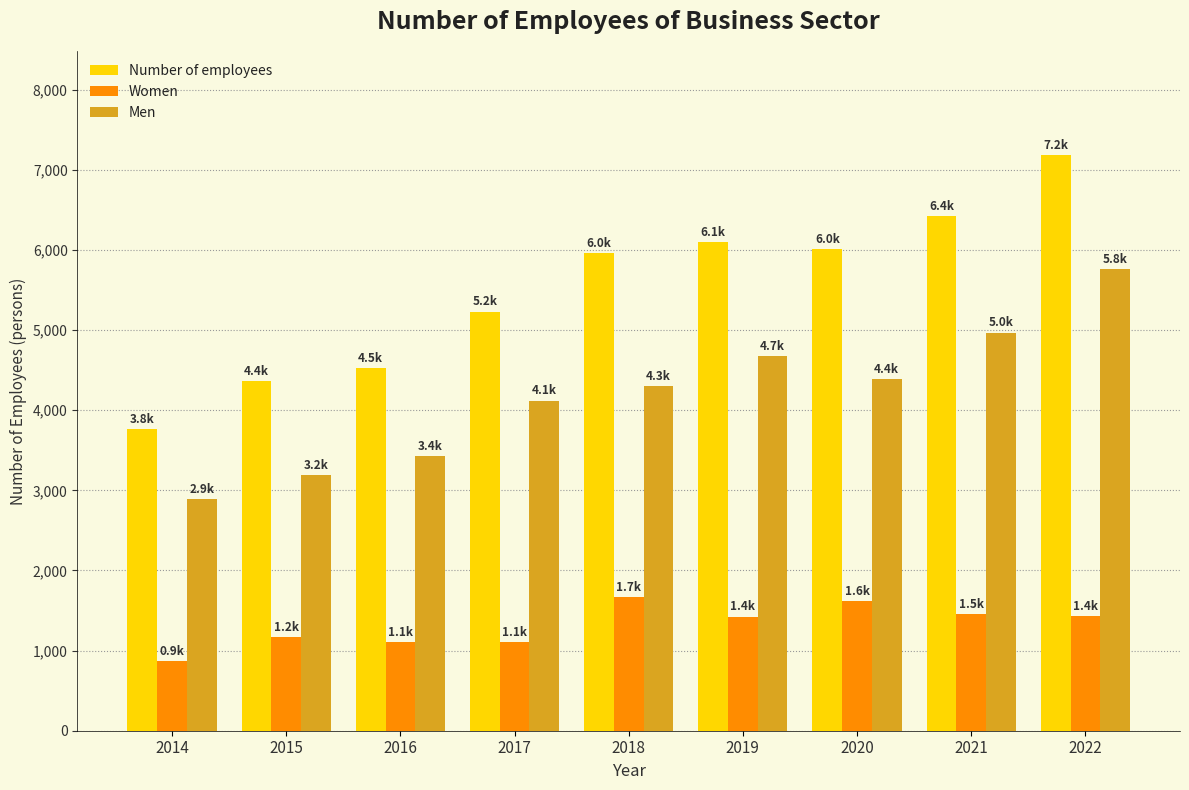

How many bars are there in total?

27